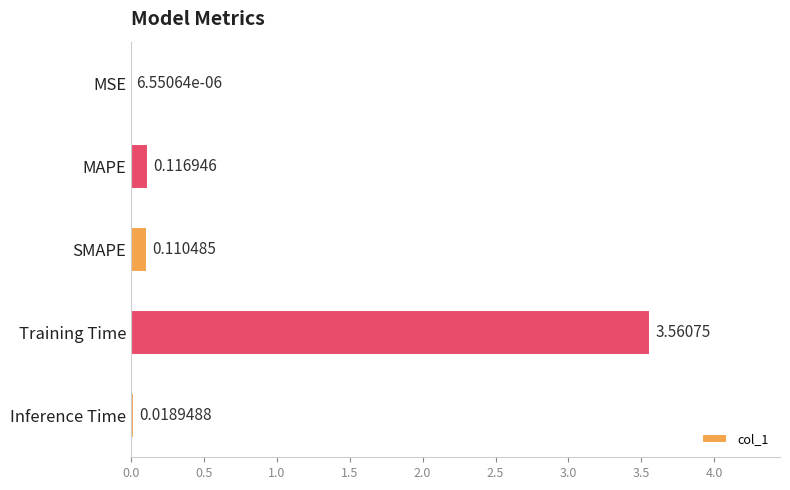

What is the sum of all values?

3.8